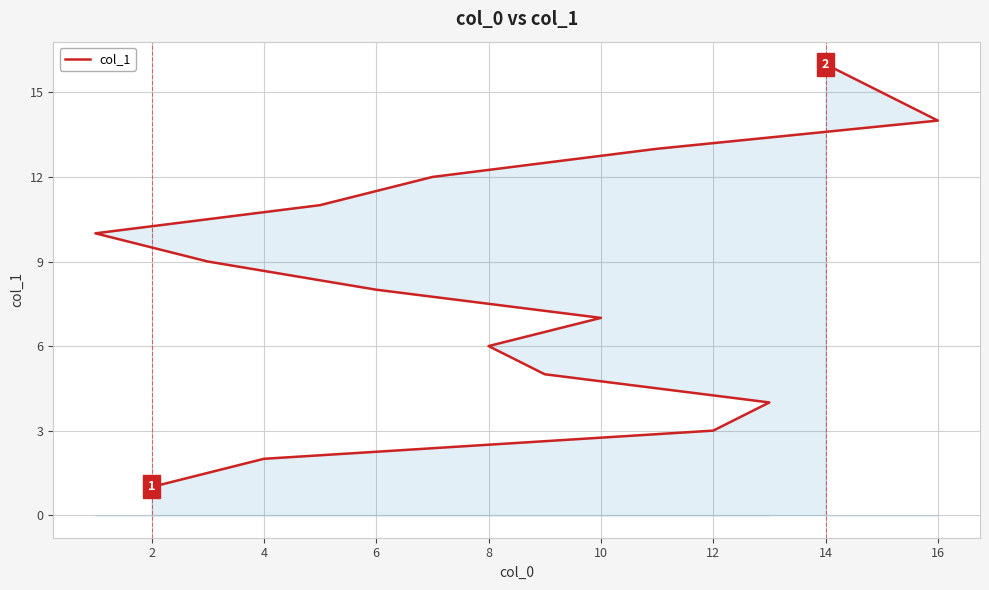

How many lines are shown in the chart?

1